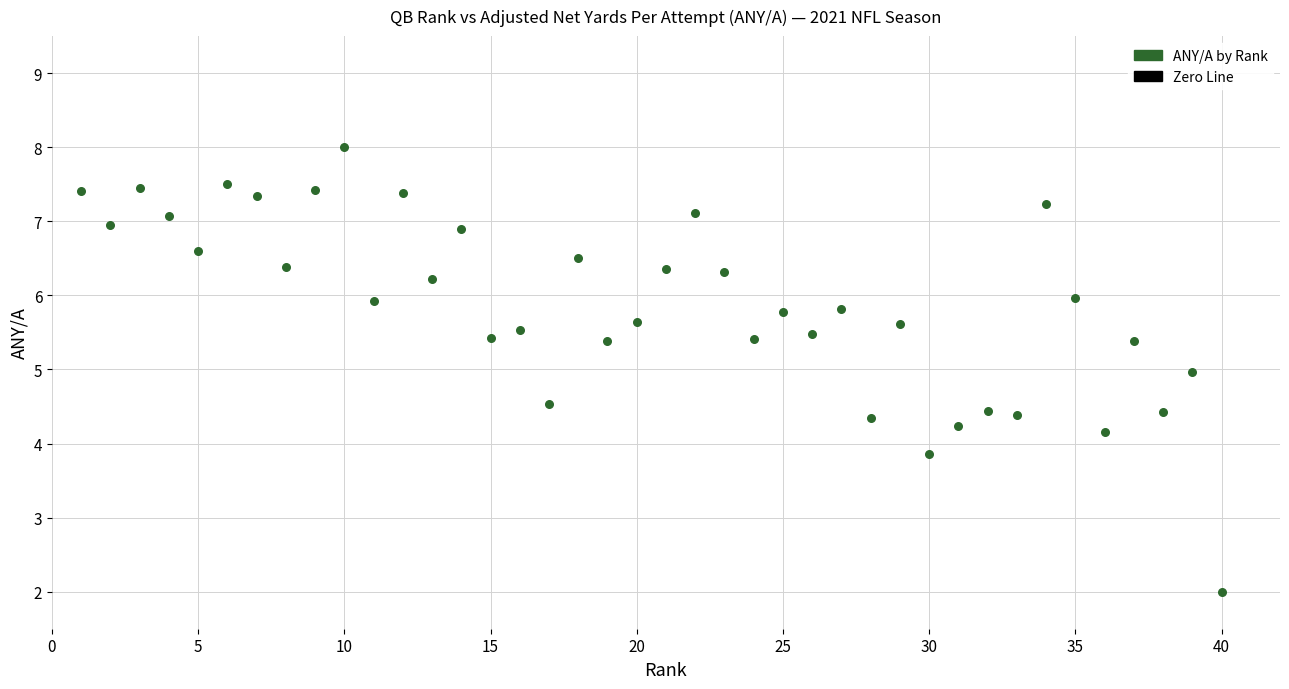

What is the range of Y values (max minus min)?

6.0